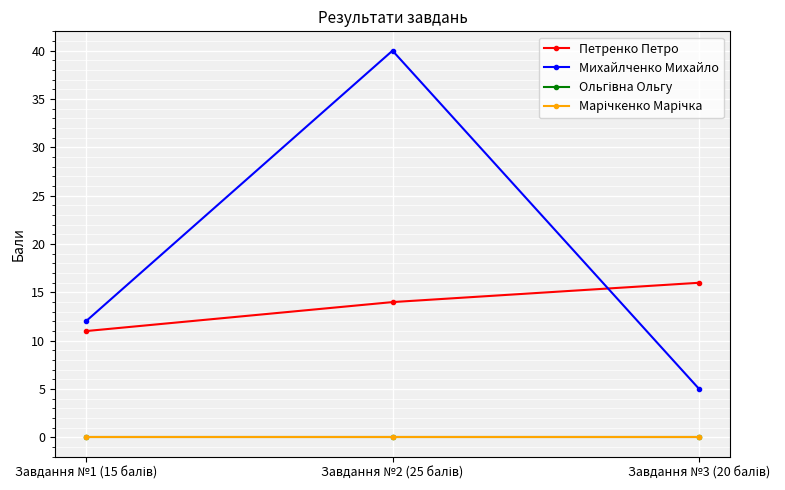

Is this an area chart (filled region under the line)?

No